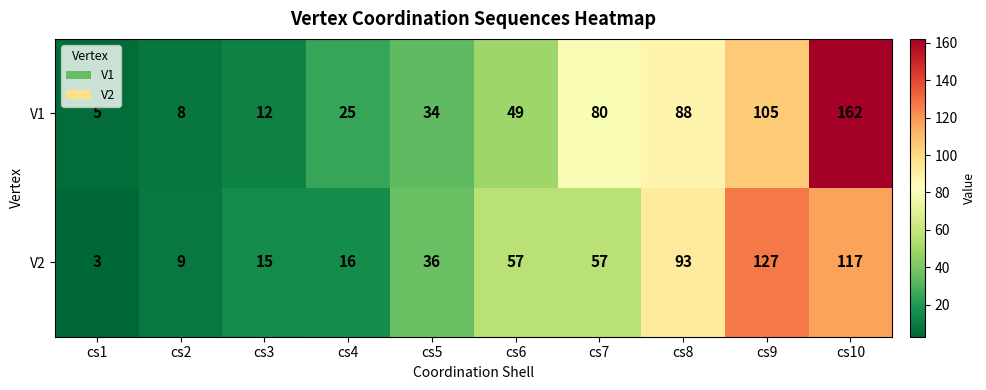

At which label is V1 closest to 83?

cs7